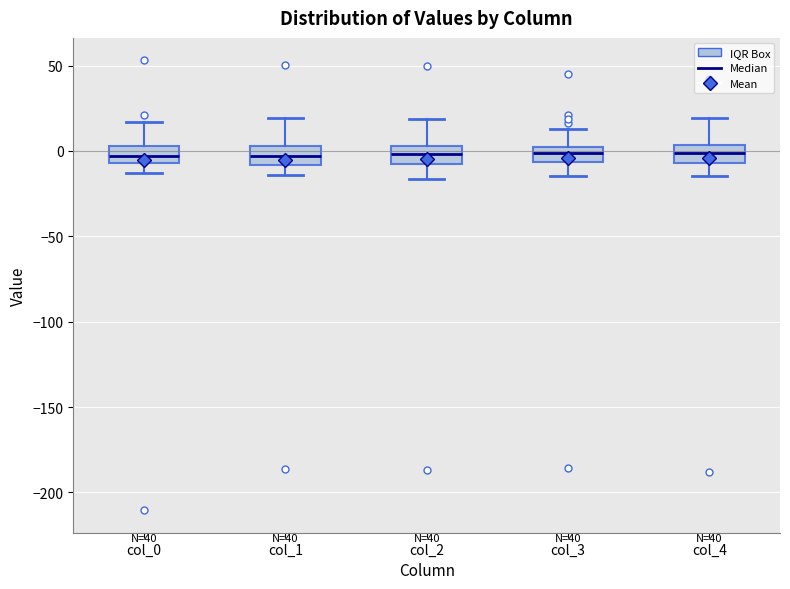

Reading left to right, transcribe this box plot: for each box, give where its median line is, the range the box spans, and where its two whiskers end, as read against the y-axis. The values are not printed on the chart, so give them approximately, as read against the axis.

col_0: median -5 (inside the box), box -5 to 5, whiskers -15 to 15
col_1: median -5, box -10 to 5, whiskers -15 to 20
col_2: median 0, box -10 to 5, whiskers -15 to 20
col_3: median 0, box -5 to 5, whiskers -15 to 15
col_4: median 0, box -5 to 5, whiskers -15 to 20